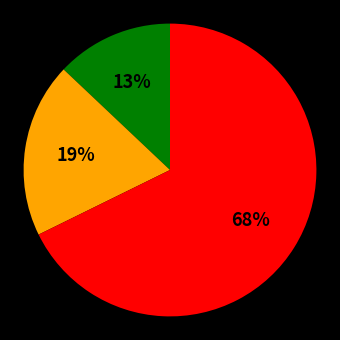

Does any single category account for the majority?

Yes